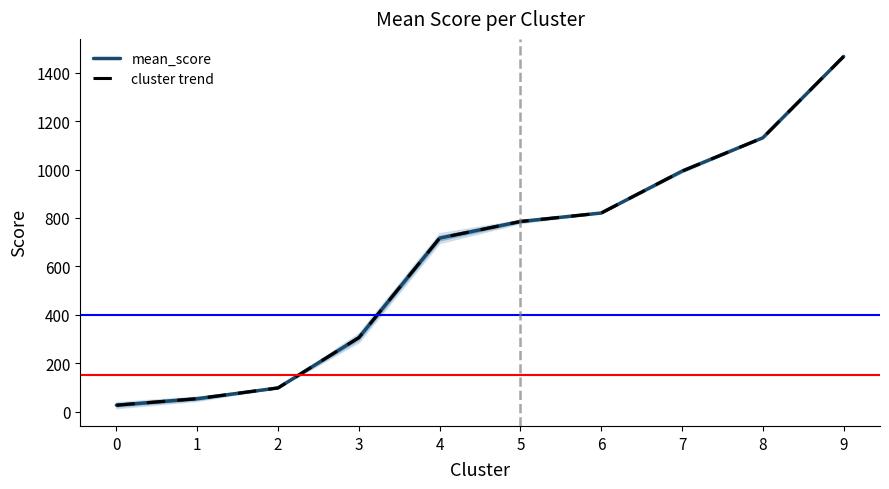

What is the average value of the cluster trend series?

640.0